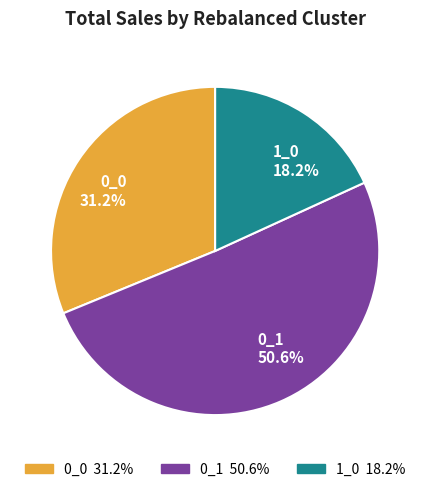

Which has a higher value, 1_0 or 0_0?

0_0